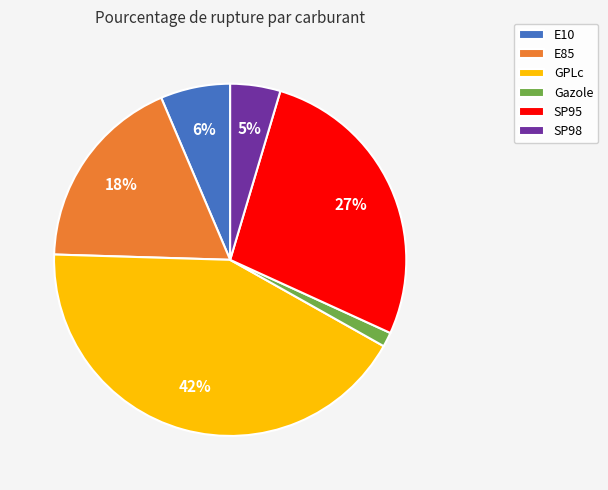

Count the number of slices in the pie.

6